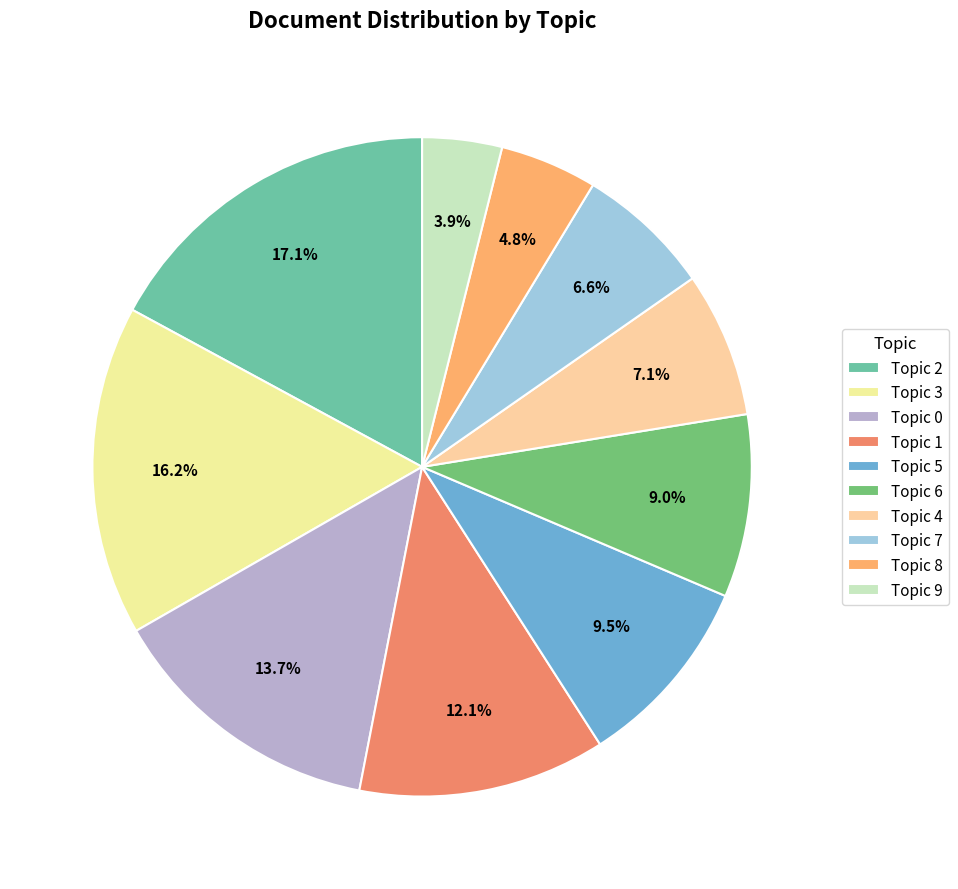

How many slices are in this pie chart?

10